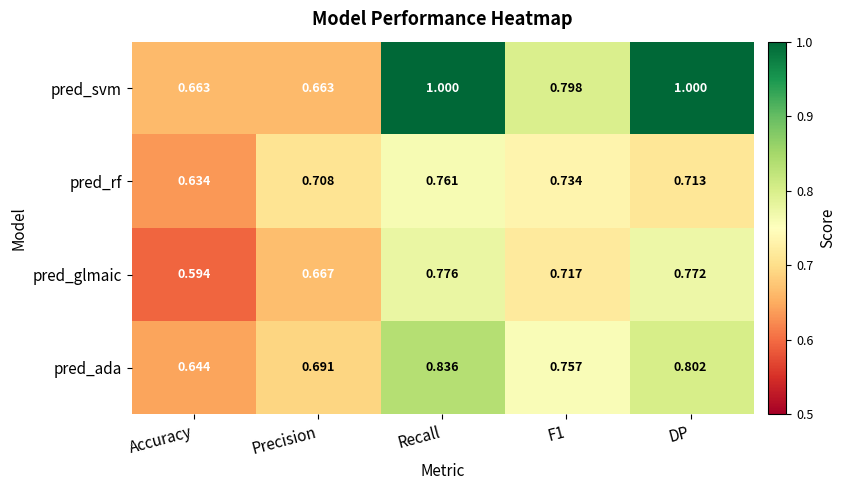

At which label does pred_rf reach its minimum?

Accuracy